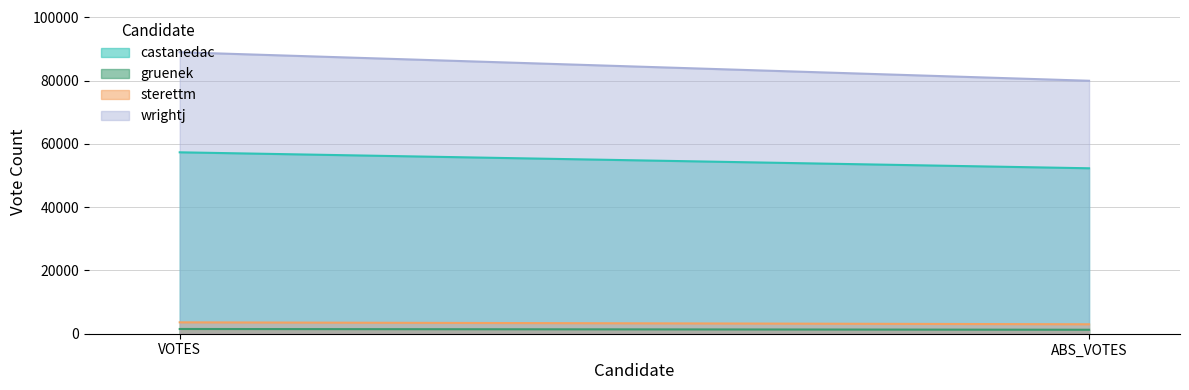

How many data points in wrightj are less than 88997?

1